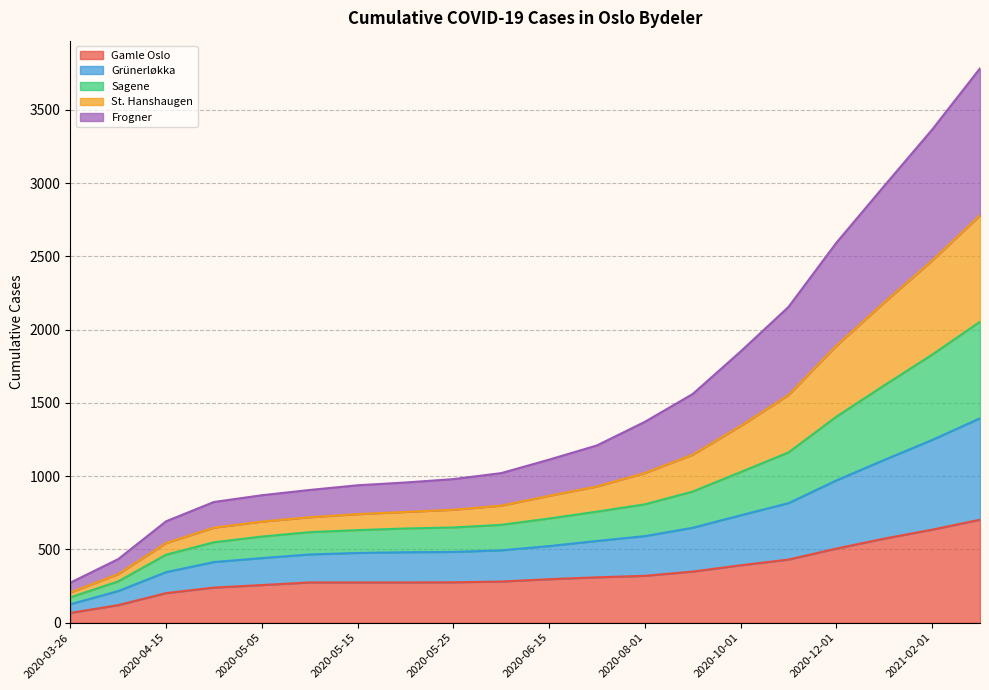

How many distinct data groups are displayed?

5